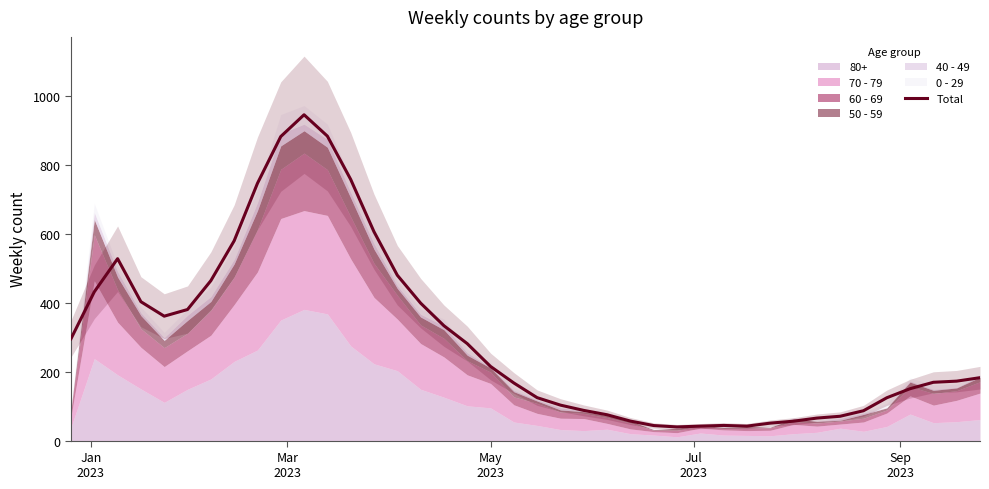

What is the minimum value for Total?

39.7